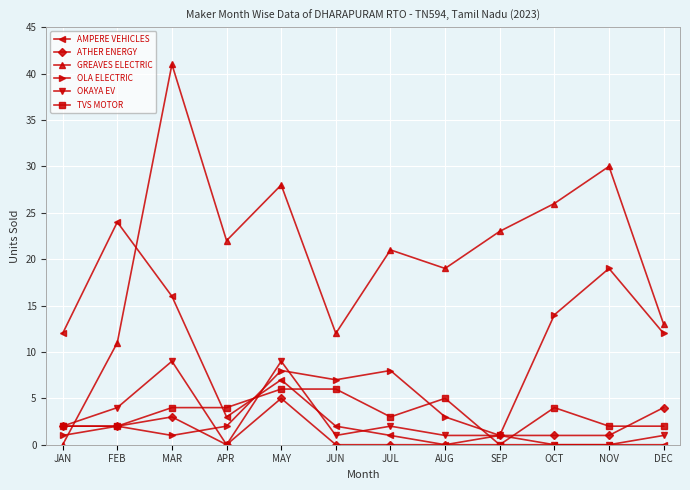

The value of AMPERE VEHICLES at AUG is -11. True or false?

False